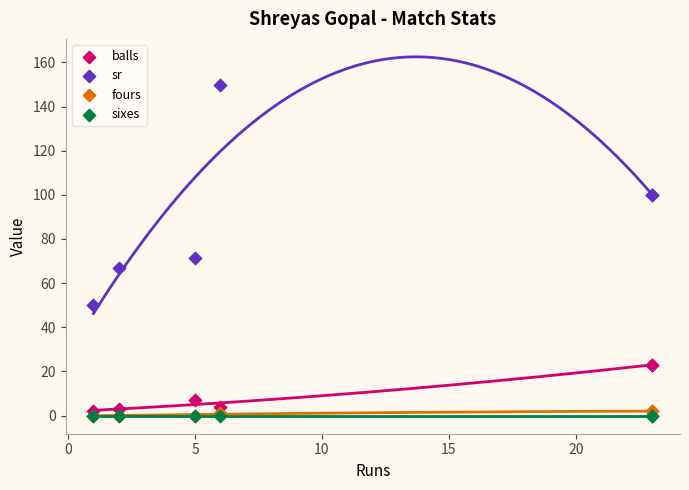

In the balls series, what Y value is closest to 12?

7.0